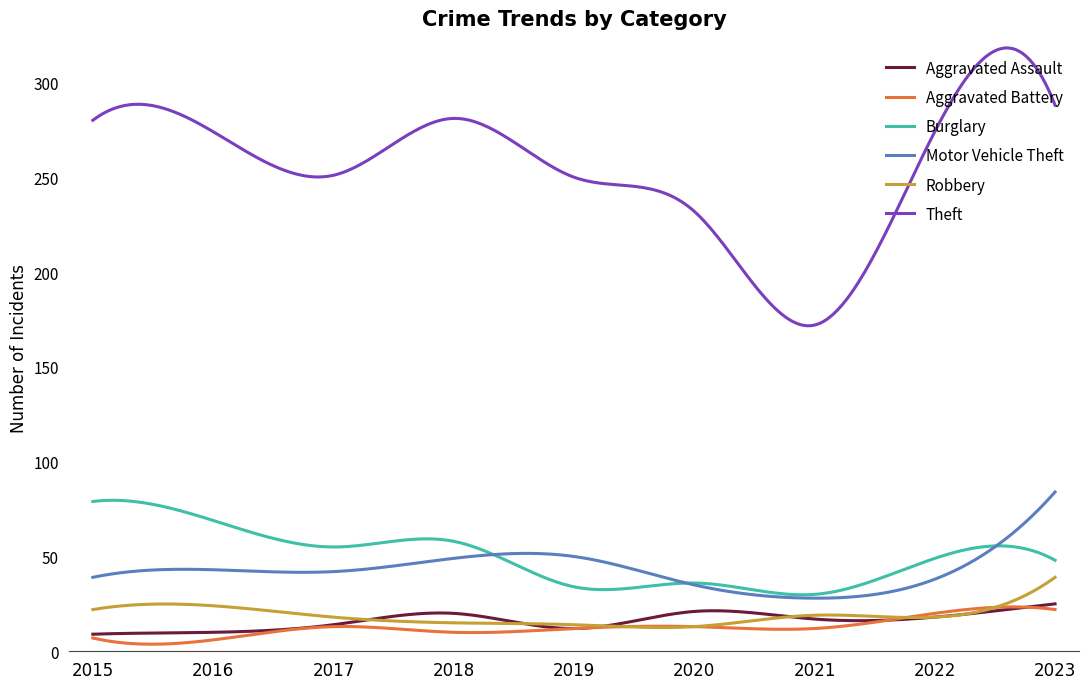

How many lines are shown in the chart?

6